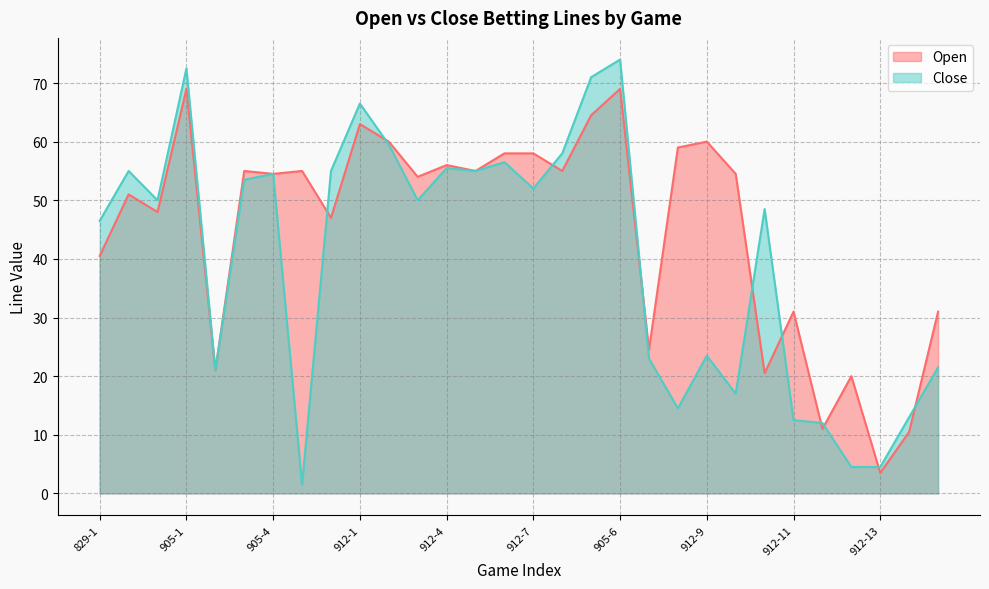

What is the lowest value of the Open series?

3.5